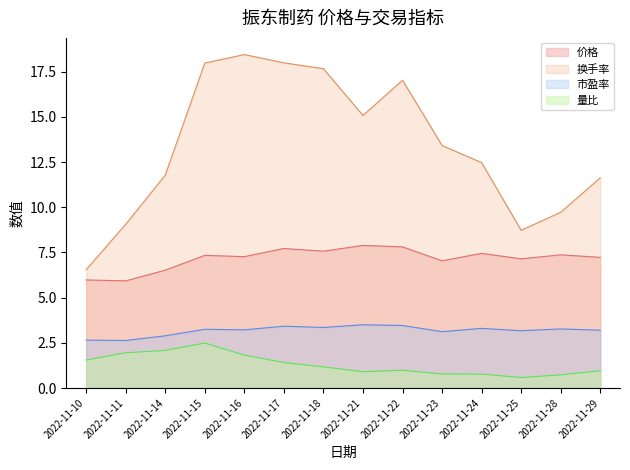

List the labels in order of 量比 value, largest first.

2022-11-15, 2022-11-14, 2022-11-11, 2022-11-16, 2022-11-10, 2022-11-17, 2022-11-18, 2022-11-22, 2022-11-29, 2022-11-21, 2022-11-23, 2022-11-24, 2022-11-28, 2022-11-25